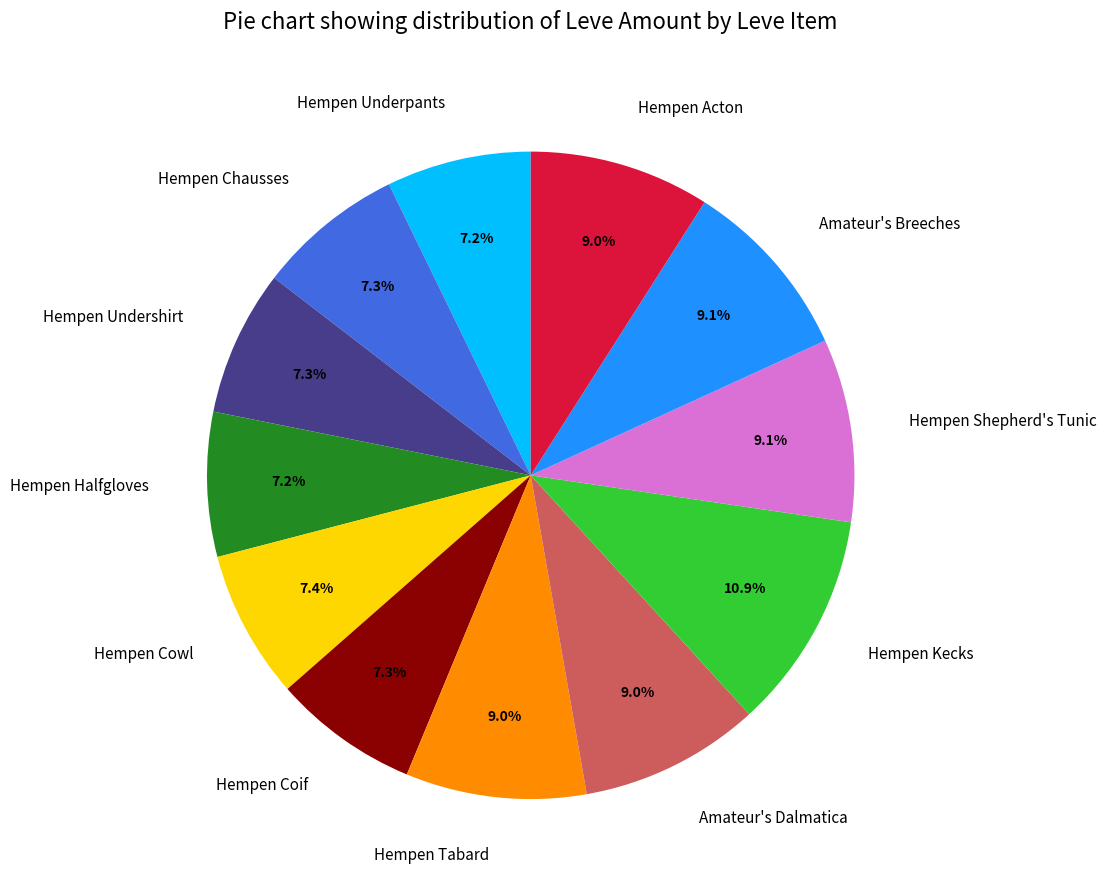

Between Hempen Halfgloves and Hempen Tabard, which is larger?

Hempen Tabard